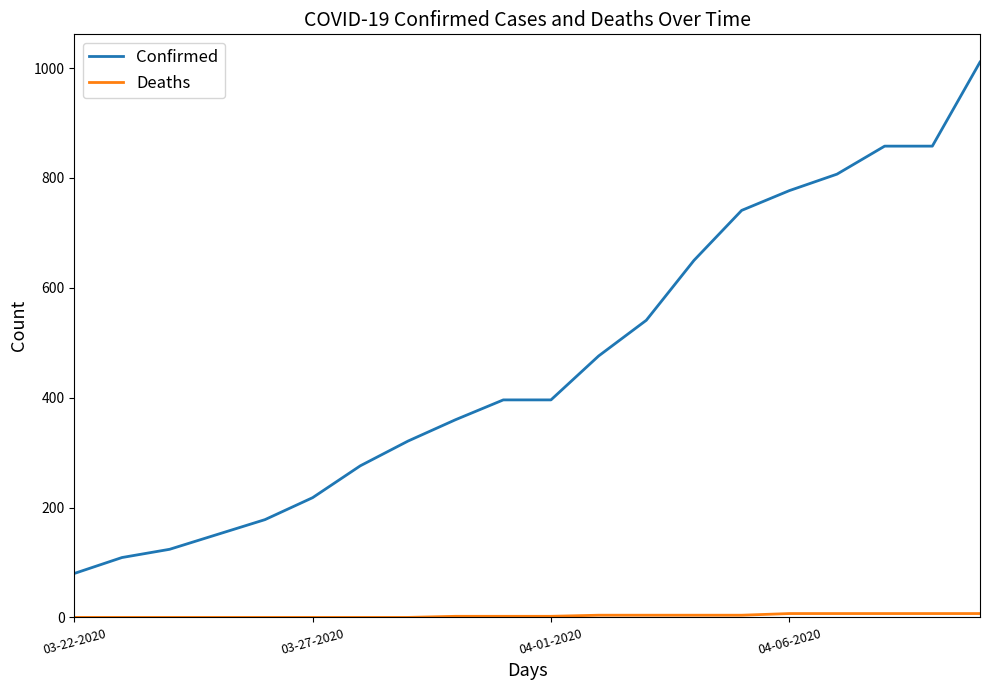

Which series has the largest total across all categories?

Confirmed